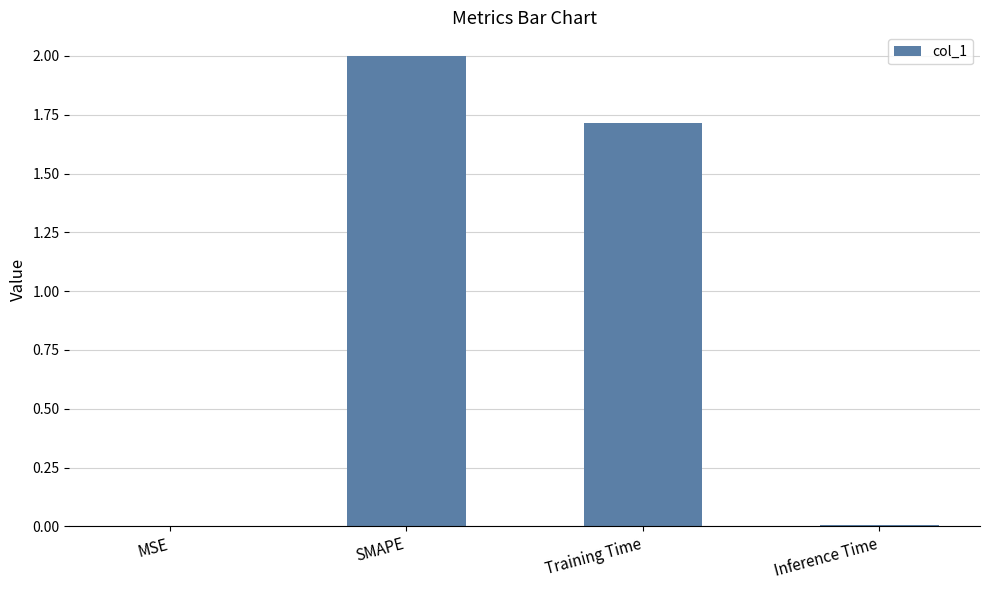

Read the value at Training Time.

1.7